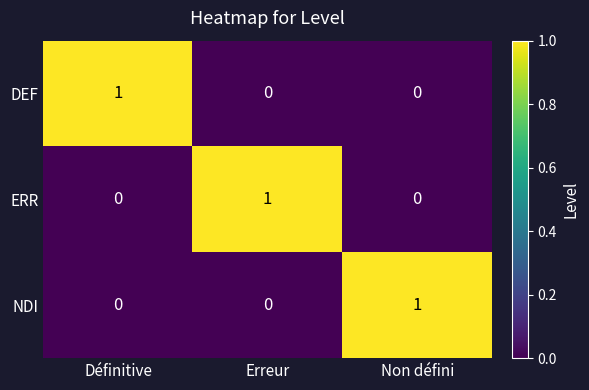

Which category has the highest value in the DEF series?

Définitive